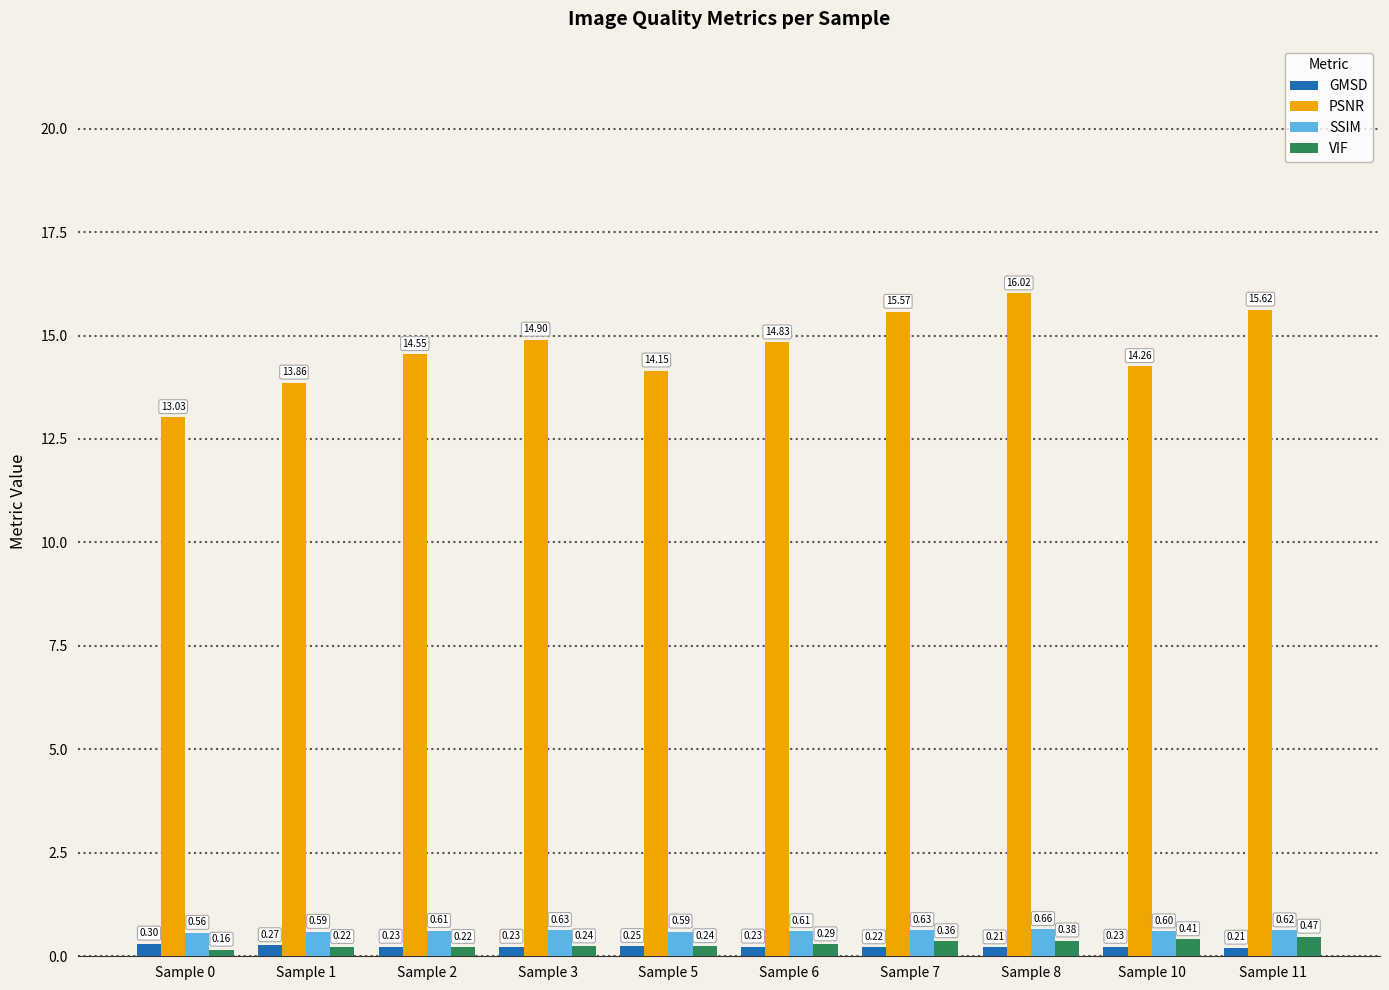

Rank the categories by PSNR value from lowest to highest.

Sample 0, Sample 1, Sample 5, Sample 10, Sample 2, Sample 6, Sample 3, Sample 7, Sample 11, Sample 8